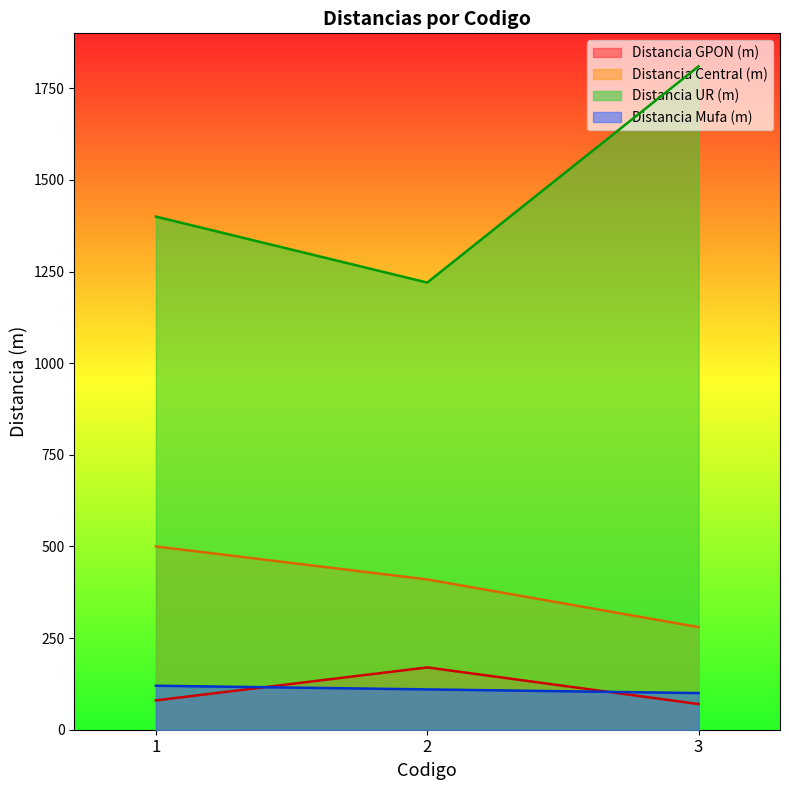

Reading left to right, transcribe all the data shown in this chart.

Distancia GPON (m): 1=80	2=170	3=70
Distancia Central (m): 1=500	2=410	3=280
Distancia UR (m): 1=1400	2=1220	3=1810
Distancia Mufa (m): 1=120	2=110	3=100